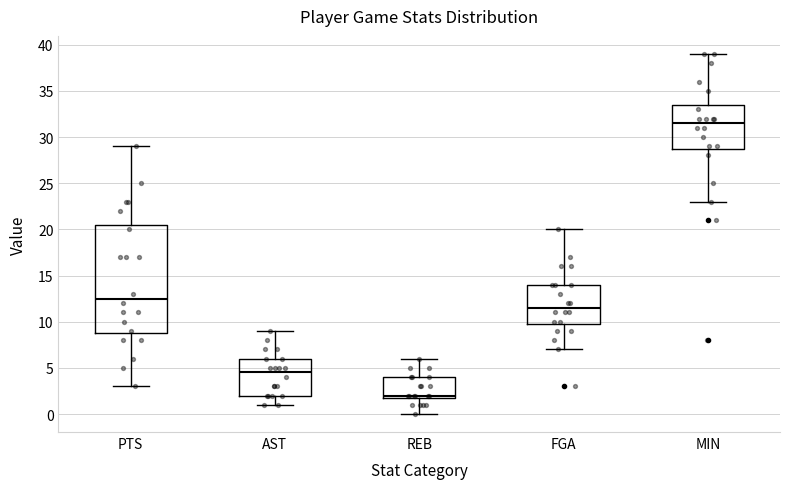

Reading left to right, transcribe this box plot: for each box, give where its median line is, the range the box spans, and where its two whiskers end, as read against the y-axis. The values are not printed on the chart, so give them approximately, as read against the axis.

PTS: median 12.5, box 9.0 to 20.5, whiskers 3.0 to 29.0
AST: median 4.5, box 2.0 to 6.0, whiskers 1.0 to 9.0
REB: median 2.0 (just above the box's lower edge), box 2.0 to 4.0, whiskers 0.0 to 6.0
FGA: median 11.5, box 10.0 to 14.0, whiskers 7.0 to 20.0
MIN: median 31.5, box 29.0 to 33.5, whiskers 23.0 to 39.0